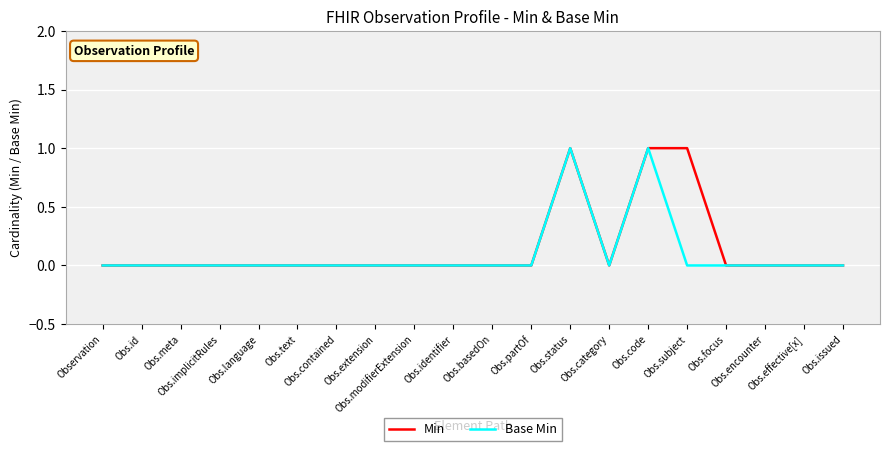

Does the chart display data point markers on the line(s)?

No